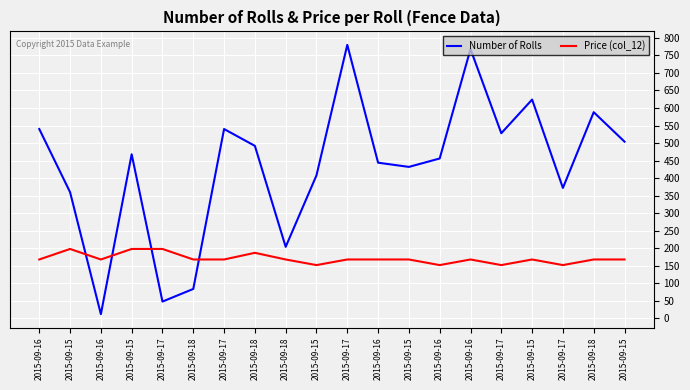

Where is the first local maximum for Number of Rolls?

2015-09-15